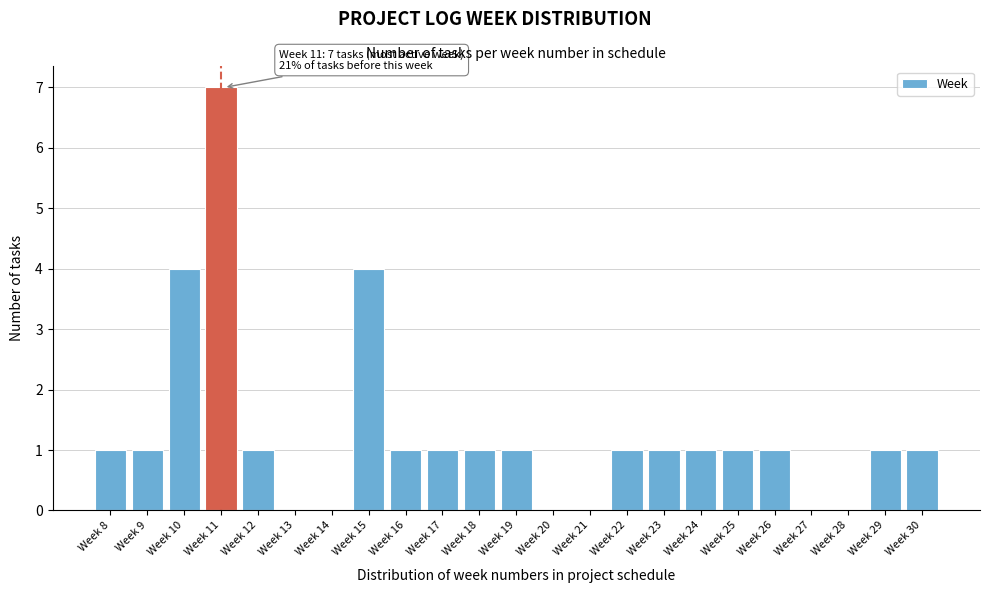

Reading right to left, list all the values displayed in this chart.

Week 30=1	Week 29=1	Week 28=0	Week 27=0	Week 26=1	Week 25=1	Week 24=1	Week 23=1	Week 22=1	Week 21=0	Week 20=0	Week 19=1	Week 18=1	Week 17=1	Week 16=1	Week 15=4	Week 14=0	Week 13=0	Week 12=1	Week 11=7	Week 10=4	Week 9=1	Week 8=1